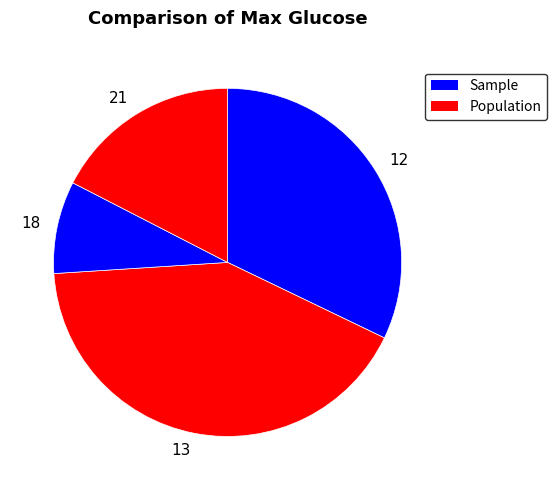

Is there a majority slice in this chart?

No